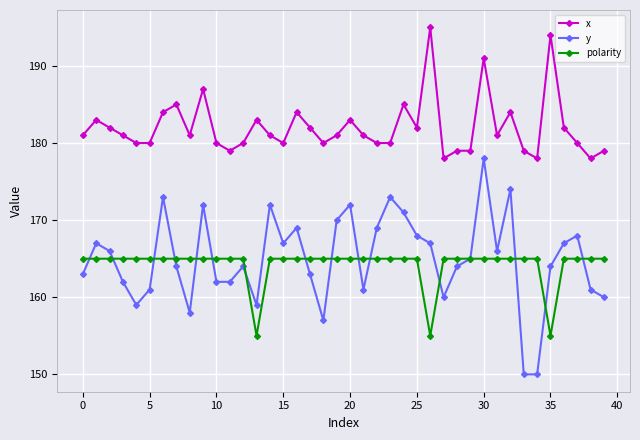

What are all the series names shown in the legend?

x, y, polarity